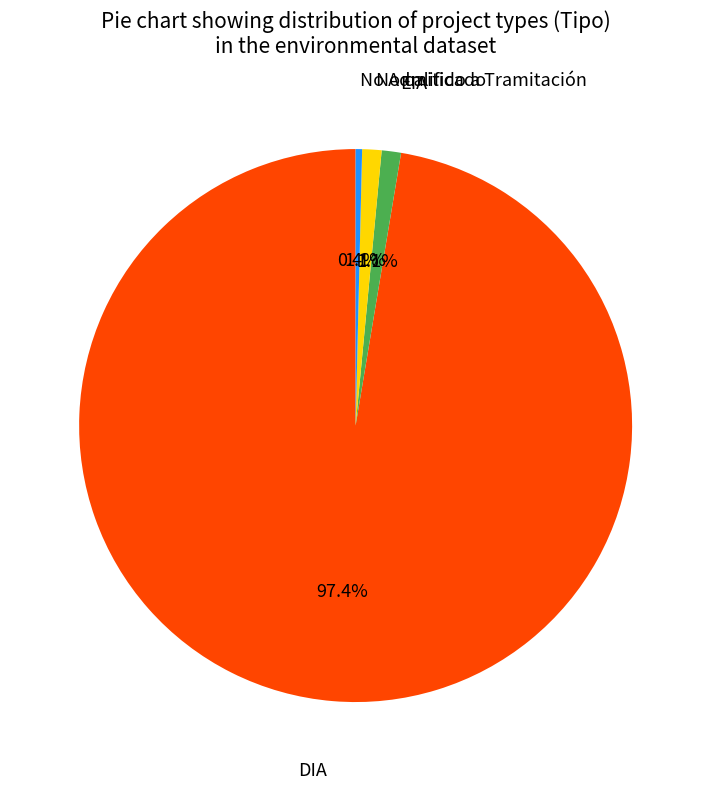

Is there a majority slice in this chart?

Yes